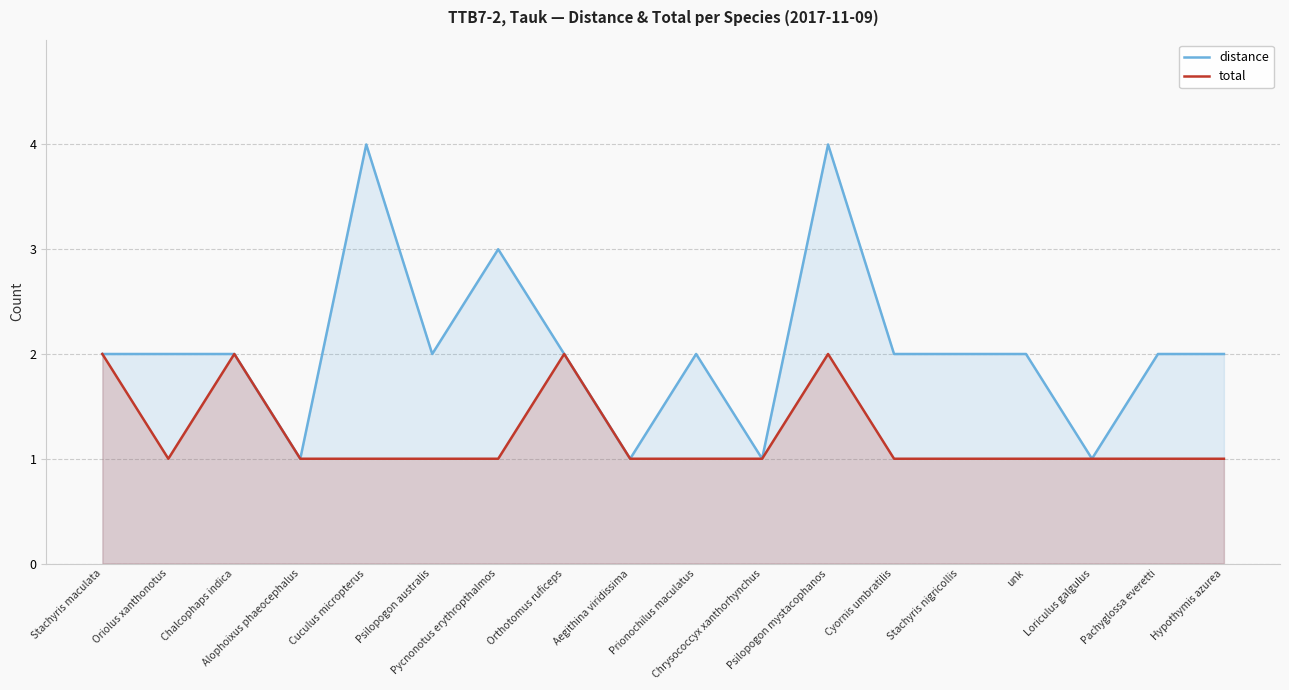

Reading left to right, what are all the values shown in this chart?

distance: 2	2	2	1	4	2	3	2	1	2	1	4	2	2	2	1	2	2
total: 2	1	2	1	1	1	1	2	1	1	1	2	1	1	1	1	1	1